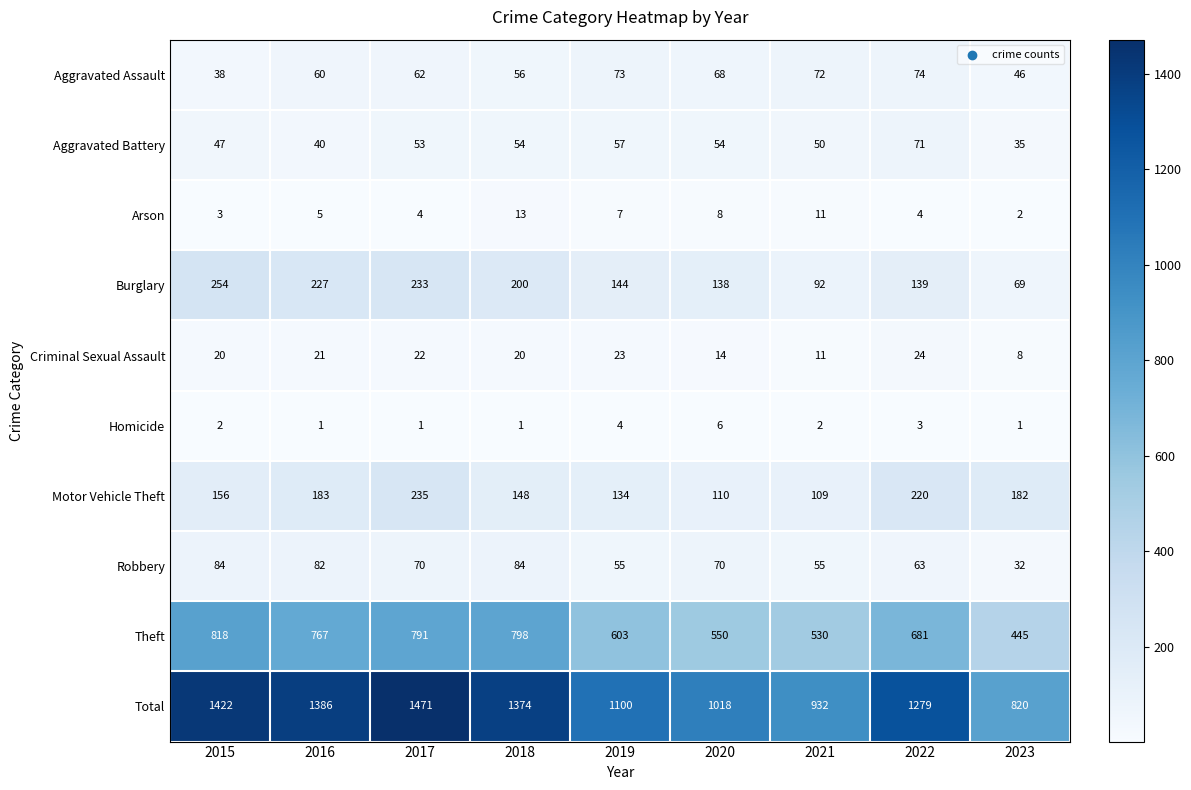

What is the difference between the Total values at 2023 and 2018?

554